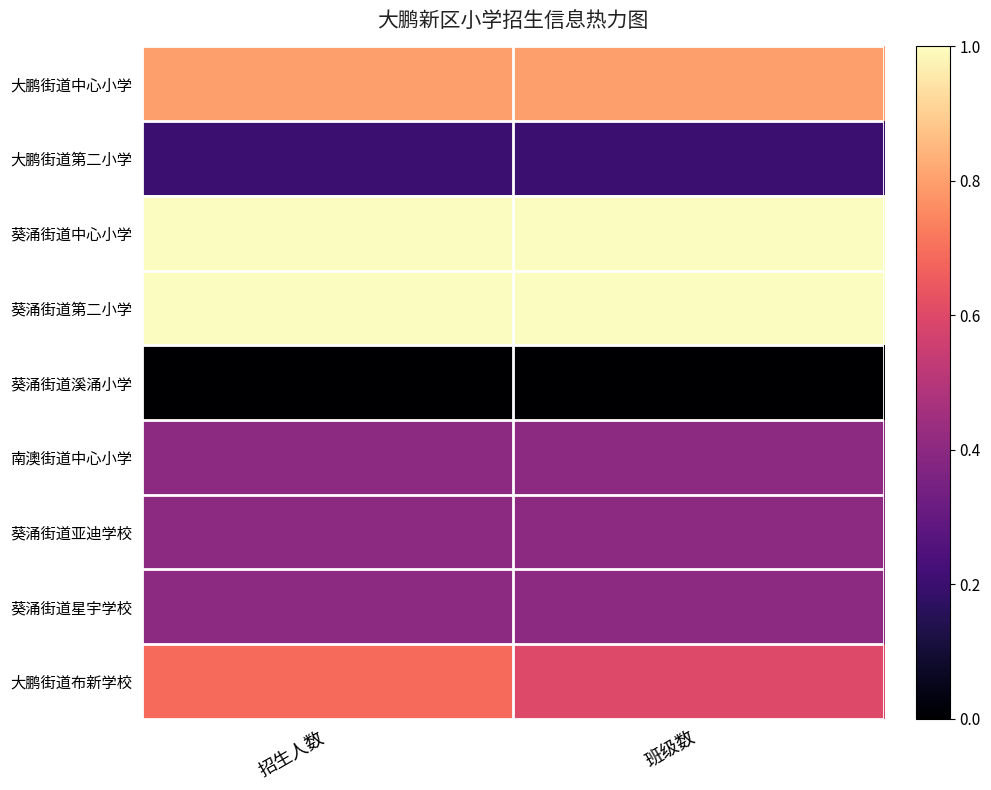

What is the difference between the highest and lowest values at 招生人数?

1.0